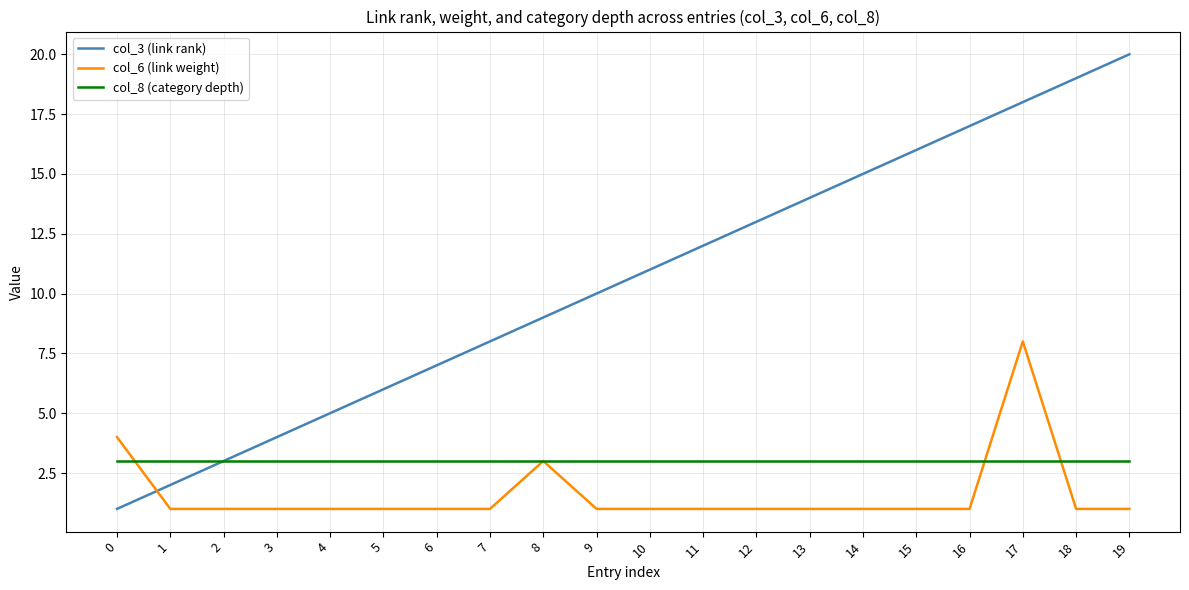

List the series in order of their overall mean, lowest first.

col_6 (link weight), col_8 (category depth), col_3 (link rank)